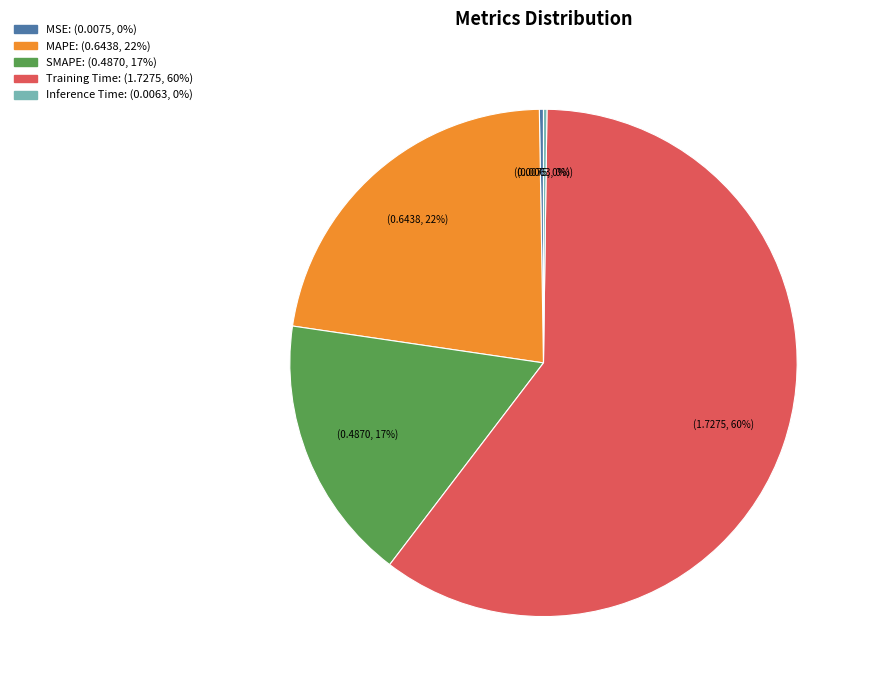

To the nearest percent, what percentage of the pie is MAPE?

22%